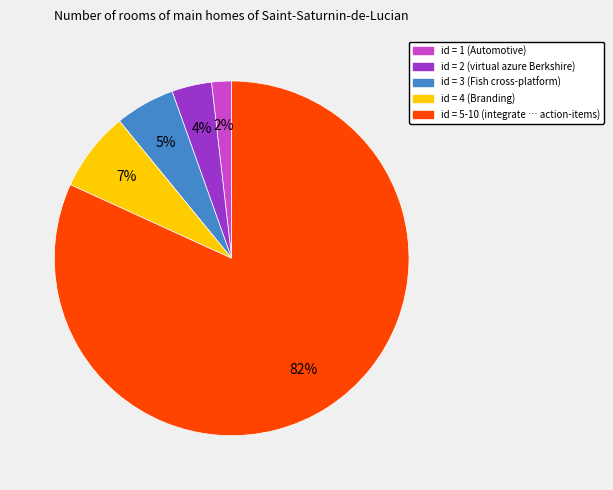

To the nearest percent, what is the difference between the largest and smallest slice percentages?

80%